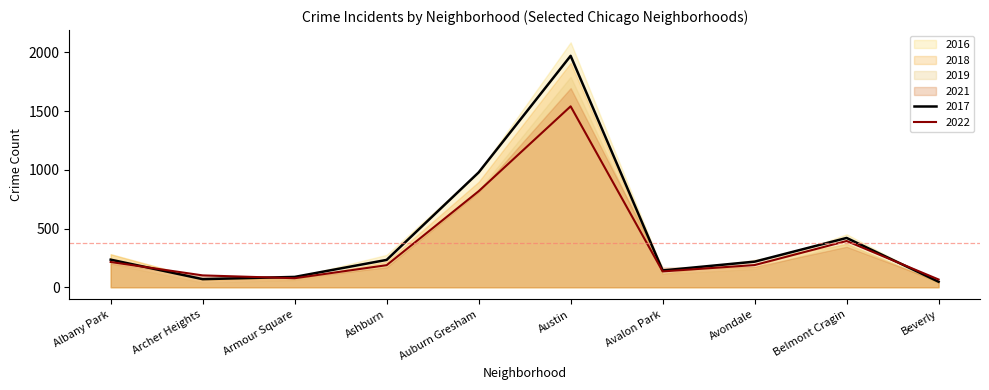

True or false: 2019 and 2017 intersect in this chart.

False